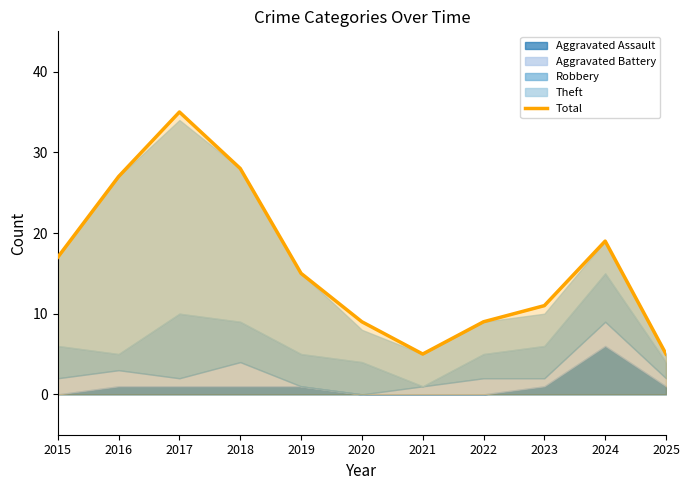

What is the value of the 5th point from the left?

15